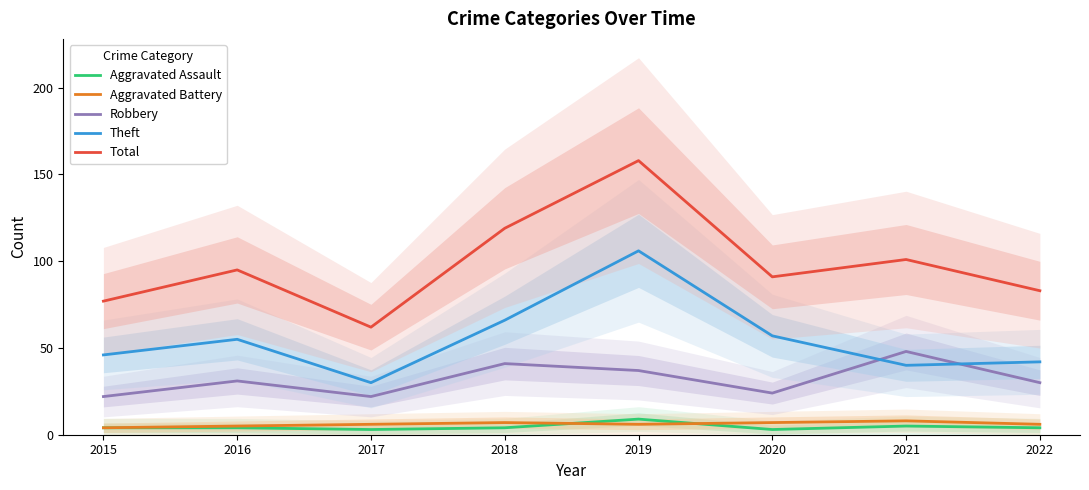

What is the smallest value displayed?

3